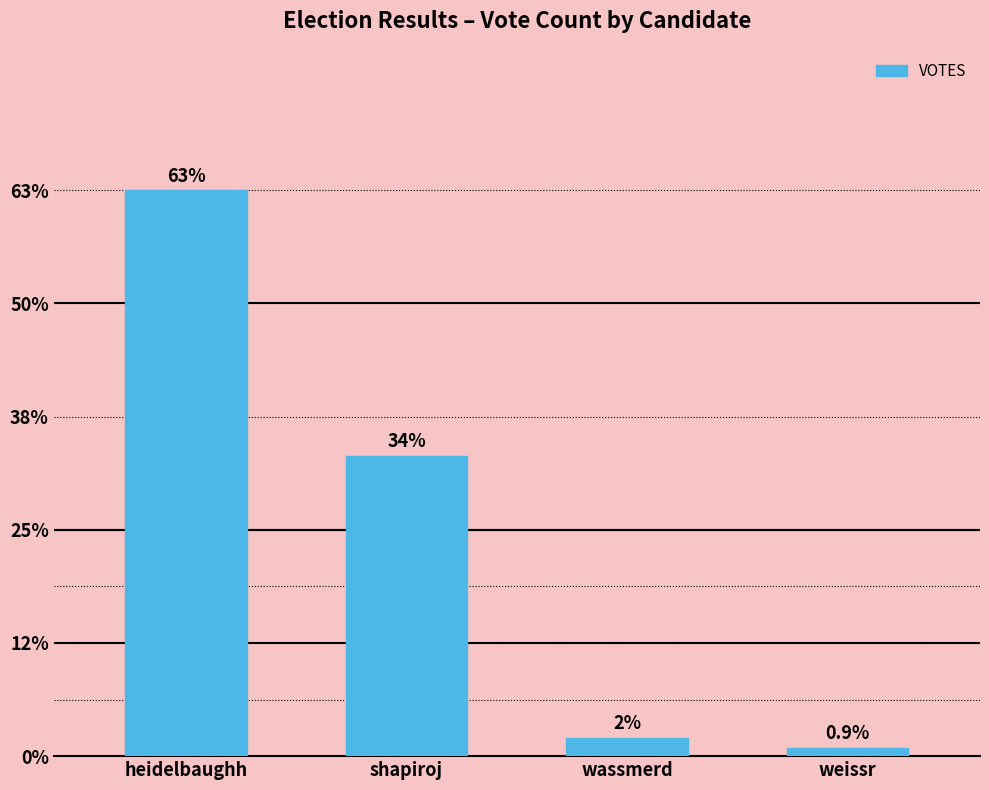

Are the bars horizontal?

No